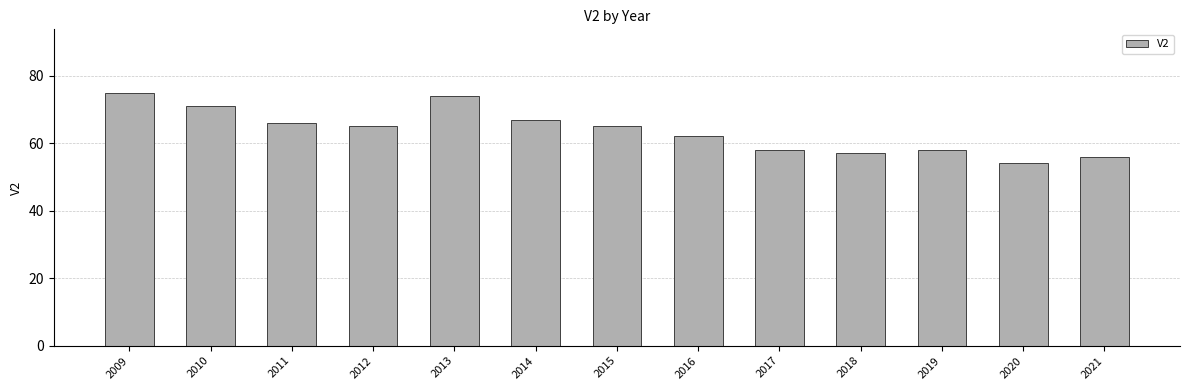

What is the ratio of the value at 2009 to the value at 2014?

1.1